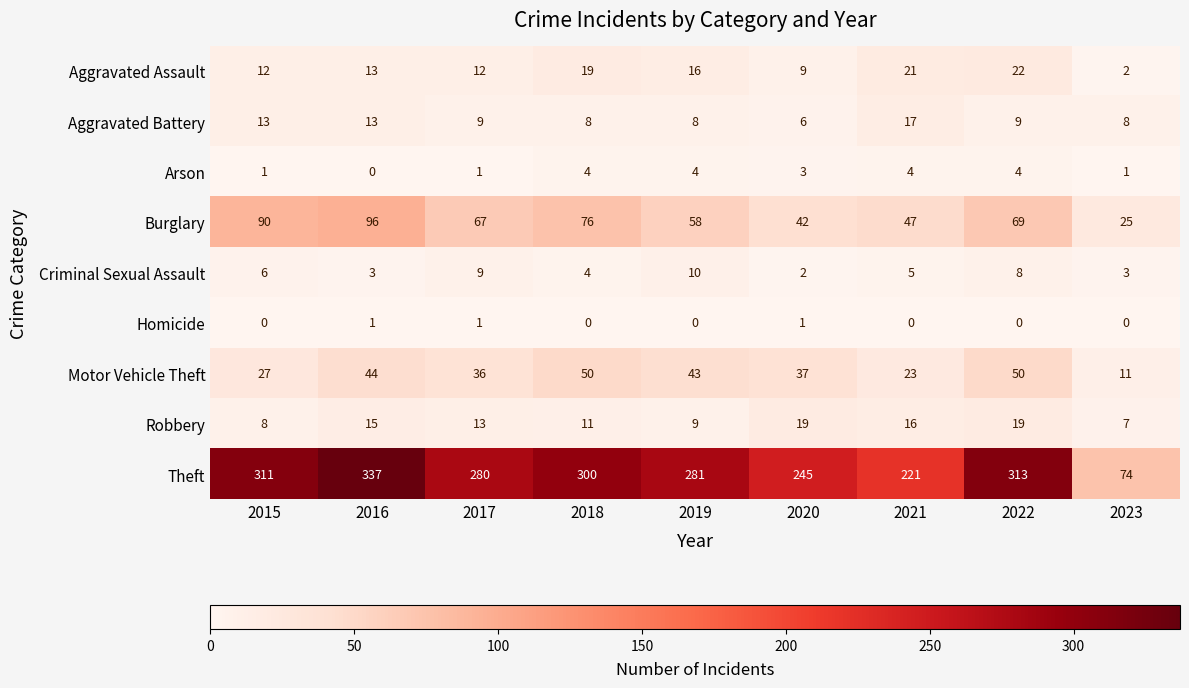

List the labels in order of Theft value, largest first.

2016, 2022, 2015, 2018, 2019, 2017, 2020, 2021, 2023